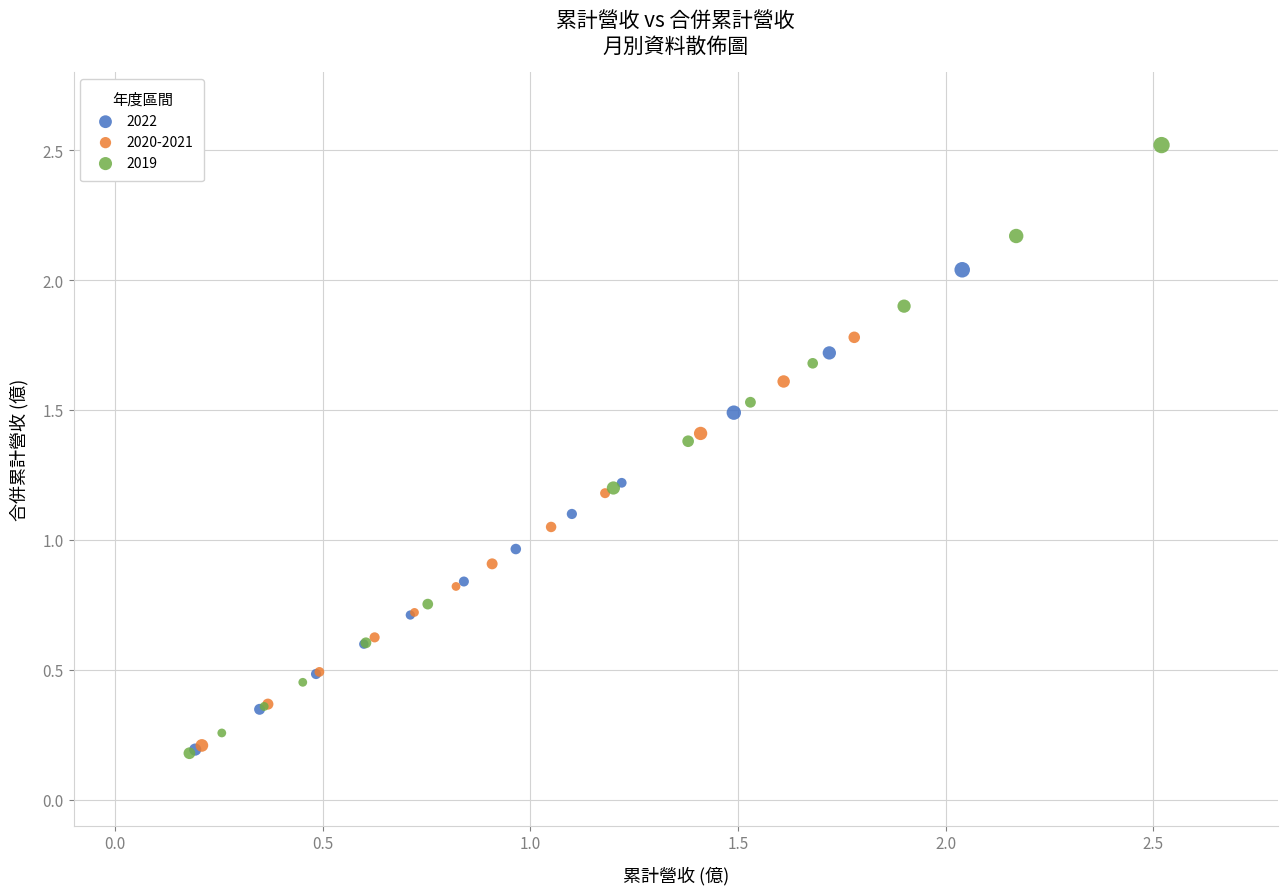

Which series has the widest spread of Y values?

2019